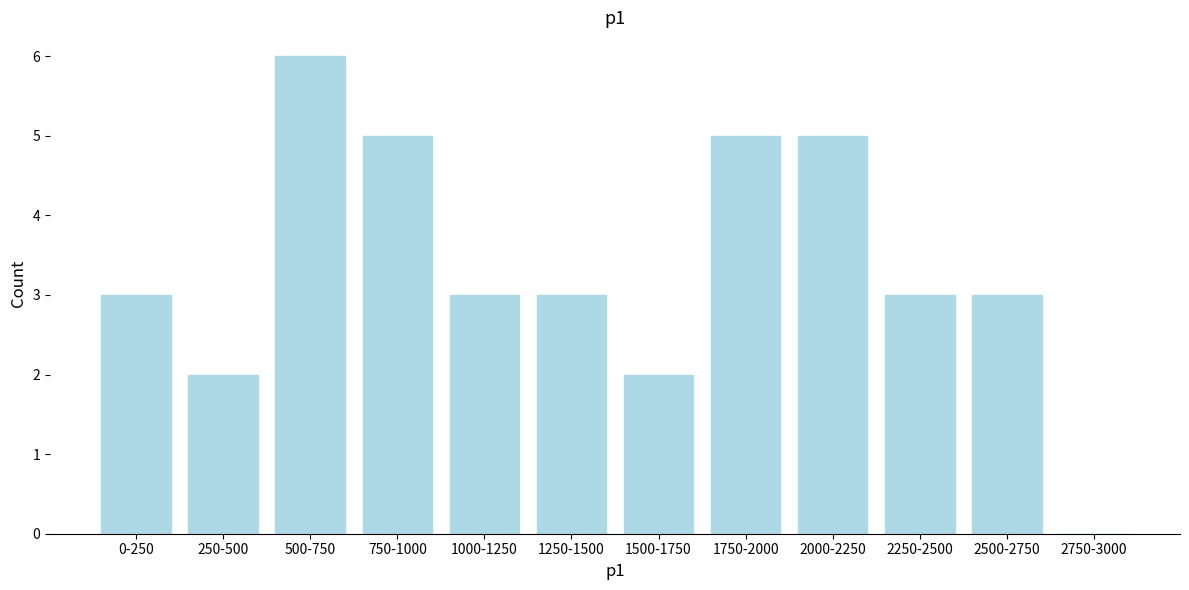

Reading left to right, list all the values displayed in this chart.

0-250=3	250-500=2	500-750=6	750-1000=5	1000-1250=3	1250-1500=3	1500-1750=2	1750-2000=5	2000-2250=5	2250-2500=3	2500-2750=3	2750-3000=0